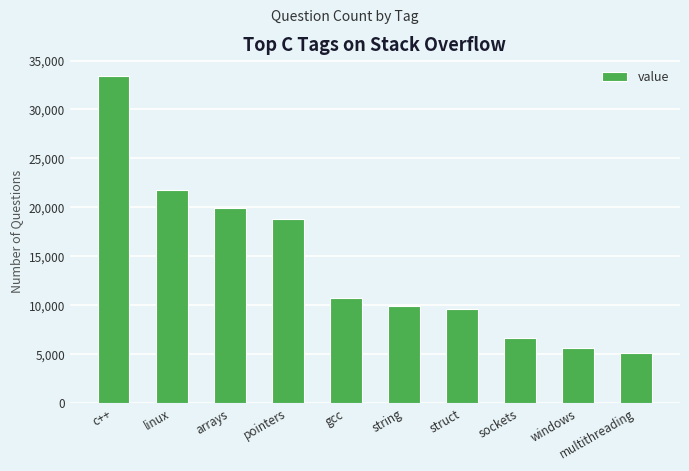

Approximately how many times larger is the value at string compared to multithreading?

1.9